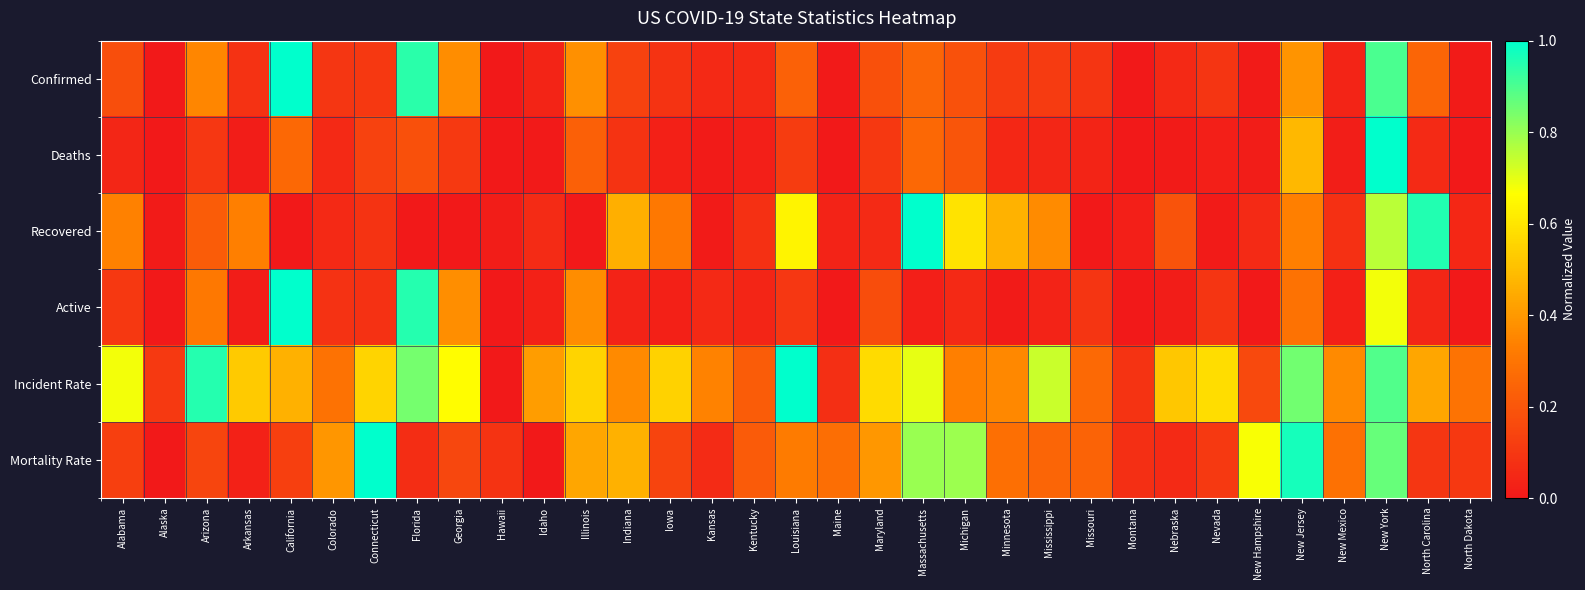

Reading left to right, what are all the values shown in this chart?

Confirmed: Alabama=0.2	Alaska=0.0	Arizona=0.4	Arkansas=0.1	California=1.0	Colorado=0.1	Connecticut=0.1	Florida=0.9	Georgia=0.4	Hawaii=0.0	Idaho=0.0	Illinois=0.4	Indiana=0.1	Iowa=0.1	Kansas=0.1	Kentucky=0.1	Louisiana=0.2	Maine=0.0	Maryland=0.2	Massachusetts=0.3	Michigan=0.2	Minnesota=0.1	Mississippi=0.1	Missouri=0.1	Montana=0.0	Nebraska=0.1	Nevada=0.1	New Hampshire=0.0	New Jersey=0.4	New Mexico=0.0	New York=0.9	North Carolina=0.2	North Dakota=0.0
Deaths: Alabama=0.0	Alaska=0.0	Arizona=0.1	Arkansas=0.0	California=0.3	Colorado=0.1	Connecticut=0.1	Florida=0.2	Georgia=0.1	Hawaii=0.0	Idaho=0.0	Illinois=0.2	Indiana=0.1	Iowa=0.0	Kansas=0.0	Kentucky=0.0	Louisiana=0.1	Maine=0.0	Maryland=0.1	Massachusetts=0.3	Michigan=0.2	Minnesota=0.0	Mississippi=0.0	Missouri=0.0	Montana=0.0	Nebraska=0.0	Nevada=0.0	New Hampshire=0.0	New Jersey=0.5	New Mexico=0.0	New York=1.0	North Carolina=0.1	North Dakota=0.0
Recovered: Alabama=0.3	Alaska=0.0	Arizona=0.2	Arkansas=0.3	California=0.0	Colorado=0.1	Connecticut=0.1	Florida=0.0	Georgia=0.0	Hawaii=0.0	Idaho=0.1	Illinois=0.0	Indiana=0.5	Iowa=0.3	Kansas=0.0	Kentucky=0.1	Louisiana=0.6	Maine=0.0	Maryland=0.1	Massachusetts=1.0	Michigan=0.6	Minnesota=0.5	Mississippi=0.4	Missouri=0.0	Montana=0.0	Nebraska=0.2	Nevada=0.0	New Hampshire=0.1	New Jersey=0.3	New Mexico=0.1	New York=0.8	North Carolina=1.0	North Dakota=0.1
Active: Alabama=0.1	Alaska=0.0	Arizona=0.3	Arkansas=0.0	California=1.0	Colorado=0.1	Connecticut=0.1	Florida=0.9	Georgia=0.4	Hawaii=0.0	Idaho=0.0	Illinois=0.4	Indiana=0.0	Iowa=0.0	Kansas=0.1	Kentucky=0.0	Louisiana=0.1	Maine=0.0	Maryland=0.2	Massachusetts=0.0	Michigan=0.1	Minnesota=0.0	Mississippi=0.0	Missouri=0.1	Montana=0.0	Nebraska=0.0	Nevada=0.1	New Hampshire=0.0	New Jersey=0.3	New Mexico=0.0	New York=0.7	North Carolina=0.0	North Dakota=0.0
Incident Rate: Alabama=0.7	Alaska=0.1	Arizona=0.9	Arkansas=0.5	California=0.5	Colorado=0.3	Connecticut=0.6	Florida=0.8	Georgia=0.7	Hawaii=0.0	Idaho=0.4	Illinois=0.6	Indiana=0.4	Iowa=0.5	Kansas=0.3	Kentucky=0.2	Louisiana=1.0	Maine=0.1	Maryland=0.6	Massachusetts=0.7	Michigan=0.3	Minnesota=0.4	Mississippi=0.7	Missouri=0.3	Montana=0.1	Nebraska=0.5	Nevada=0.6	New Hampshire=0.2	New Jersey=0.8	New Mexico=0.4	New York=0.9	North Carolina=0.4	North Dakota=0.3
Mortality Rate: Alabama=0.1	Alaska=0.0	Arizona=0.1	Arkansas=0.0	California=0.1	Colorado=0.4	Connecticut=1.0	Florida=0.1	Georgia=0.2	Hawaii=0.1	Idaho=0.0	Illinois=0.4	Indiana=0.5	Iowa=0.1	Kansas=0.1	Kentucky=0.2	Louisiana=0.3	Maine=0.3	Maryland=0.4	Massachusetts=0.8	Michigan=0.8	Minnesota=0.3	Mississippi=0.2	Missouri=0.2	Montana=0.1	Nebraska=0.1	Nevada=0.1	New Hampshire=0.7	New Jersey=1.0	New Mexico=0.3	New York=0.9	North Carolina=0.1	North Dakota=0.1